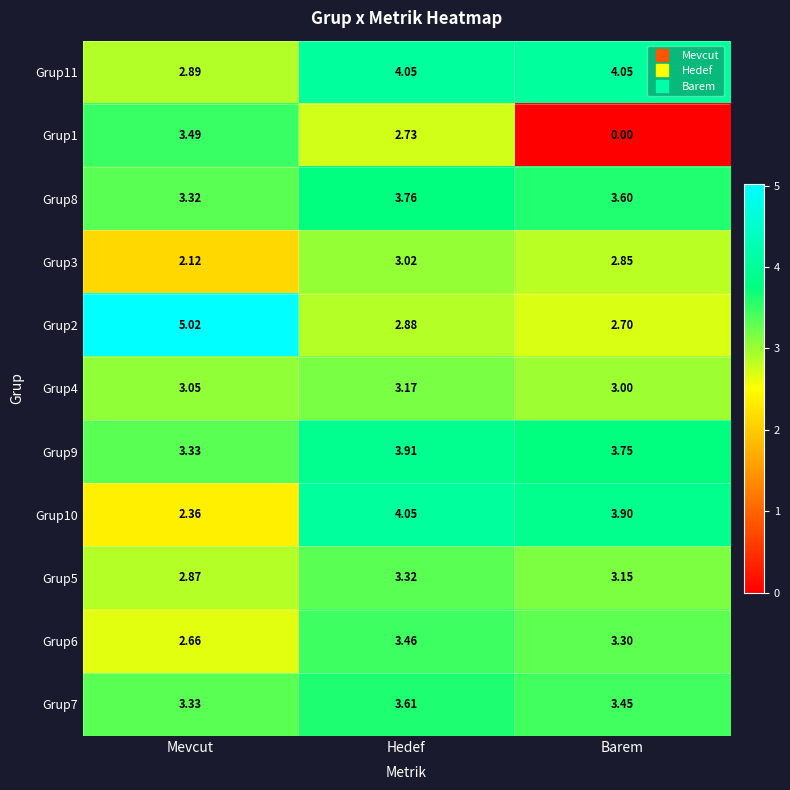

At which label is Grup7 closest to 3?

Mevcut